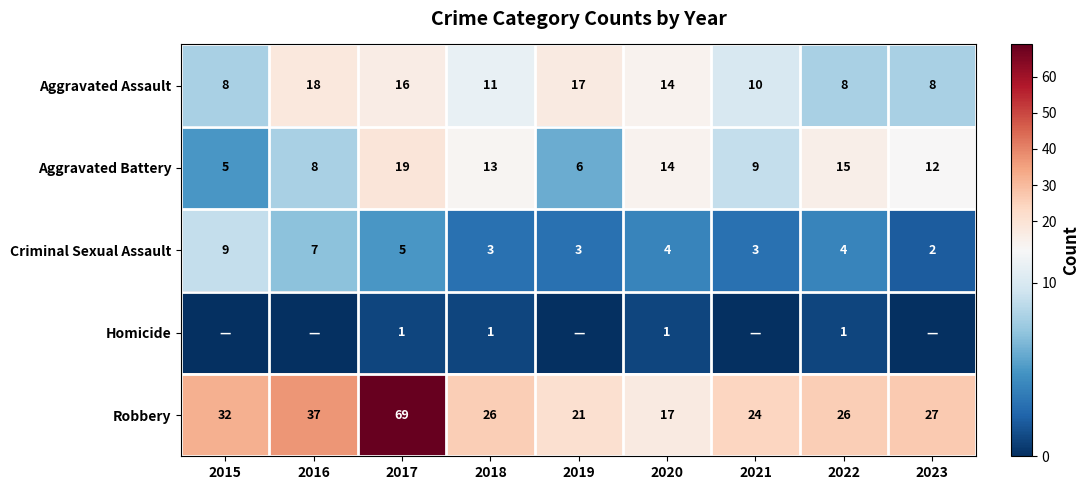

What is the total value across all series at 2022?

54